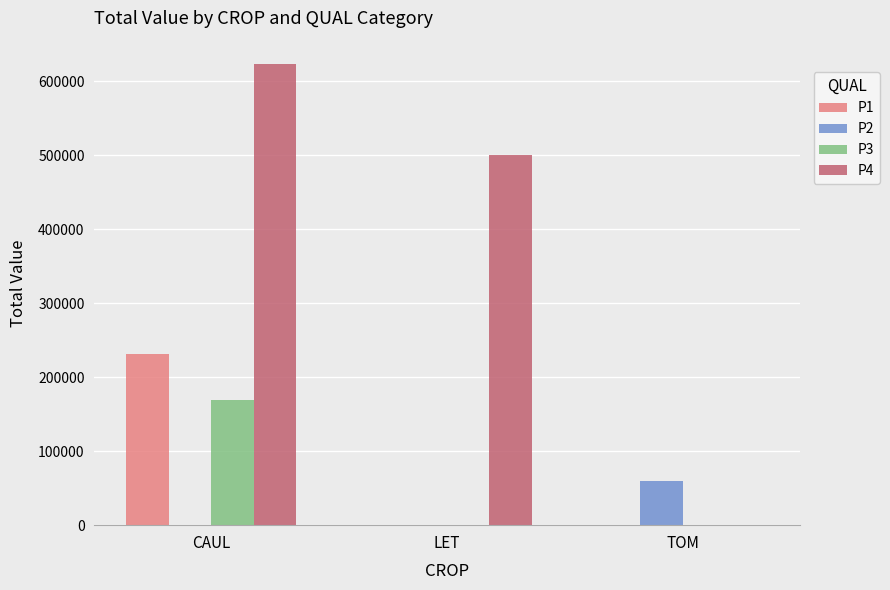

Reading left to right, list all the values displayed in this chart.

P1: 231483.7	0.0	0.0
P2: 0.0	0.0	59670.5
P3: 168883.6	0.0	0.0
P4: 623753.2	500593.4	0.0